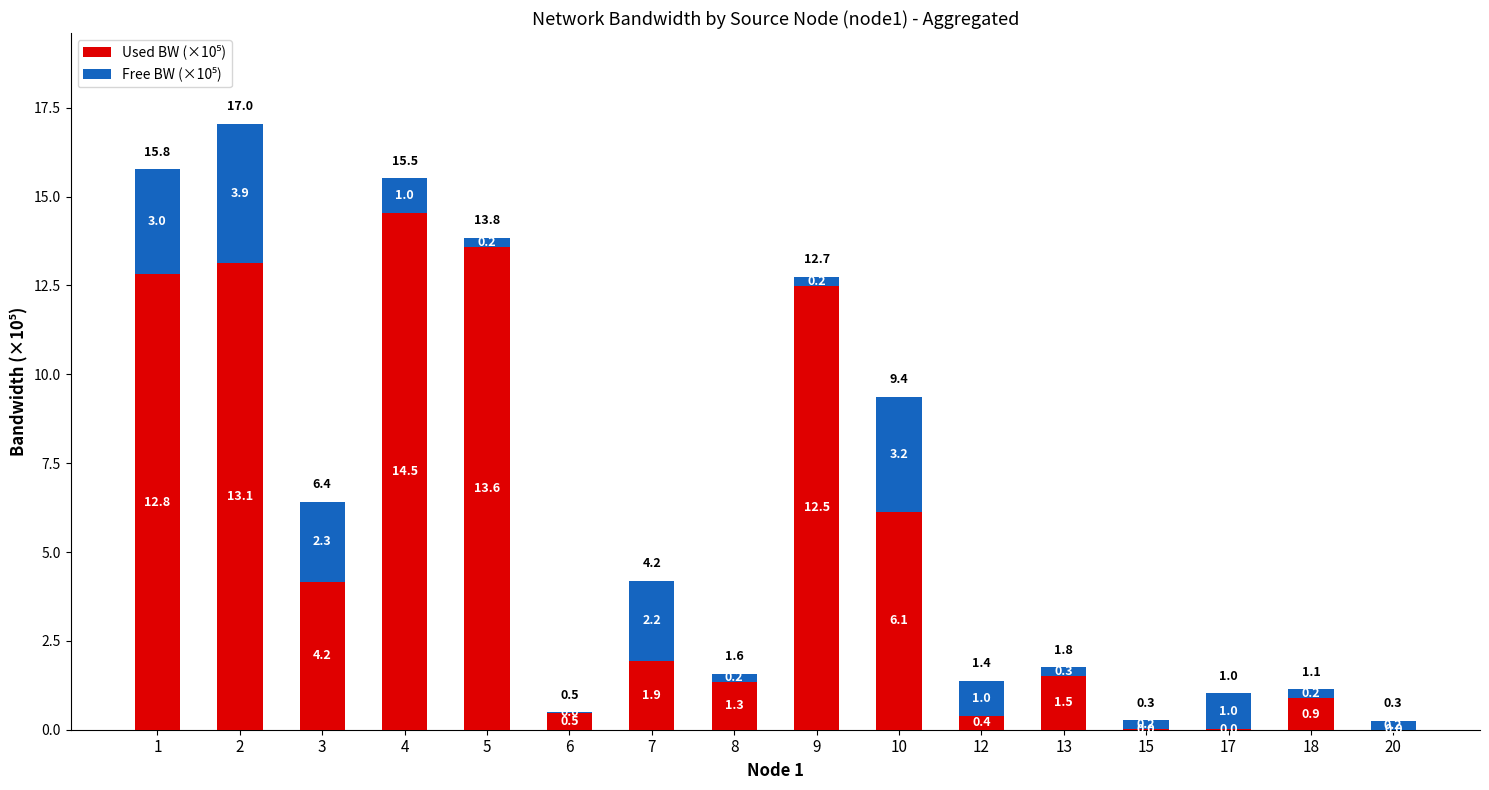

What is the total value across all series at 1?

15.8